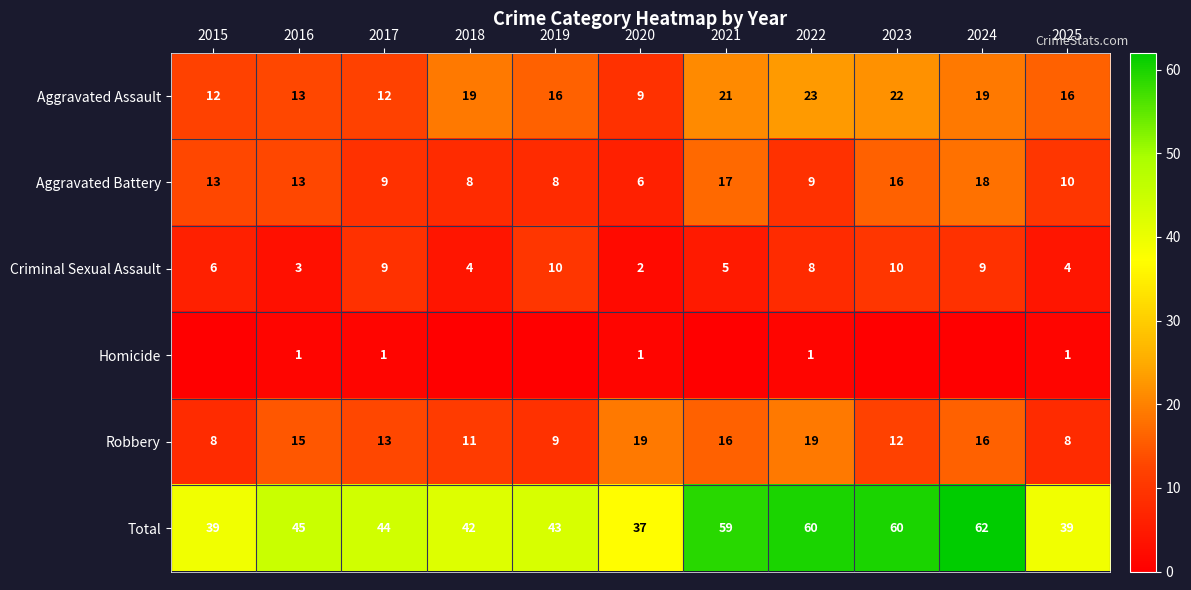

The value of Aggravated Battery at 2016 is 13. True or false?

True